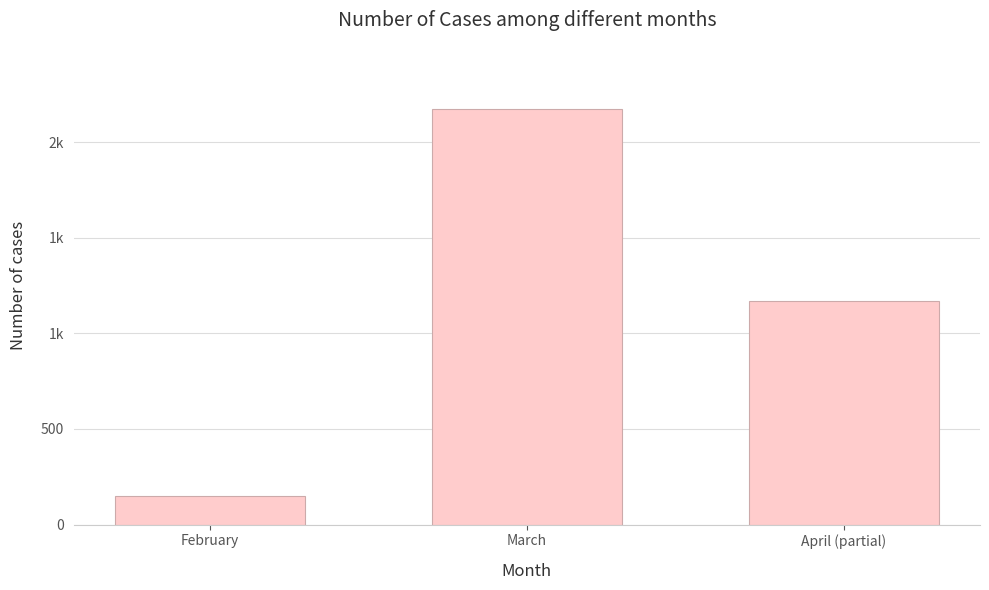

What is the label of the 1st bar from the left?

February